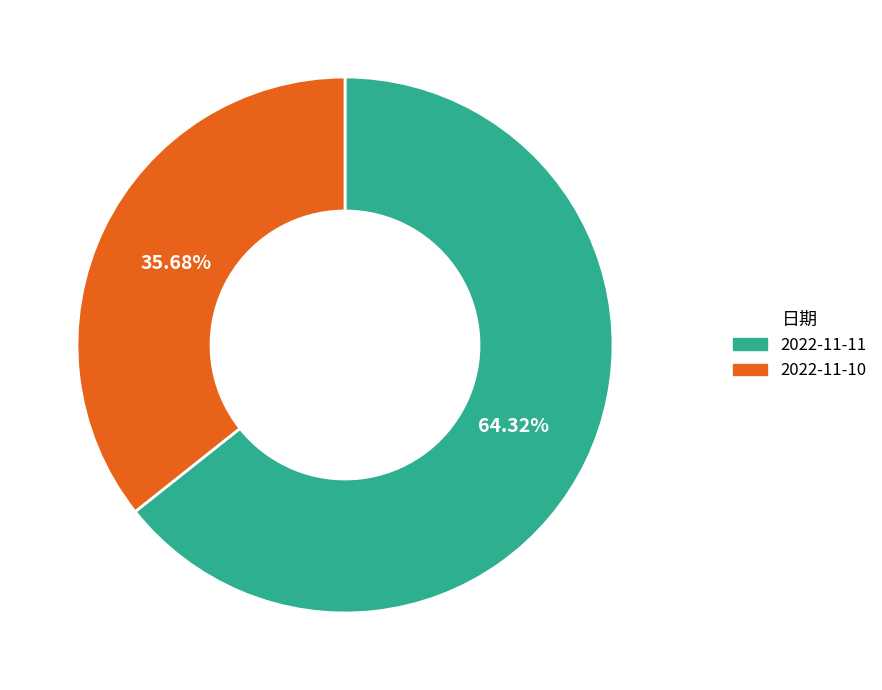

To the nearest percent, what is the average slice percentage?

50%